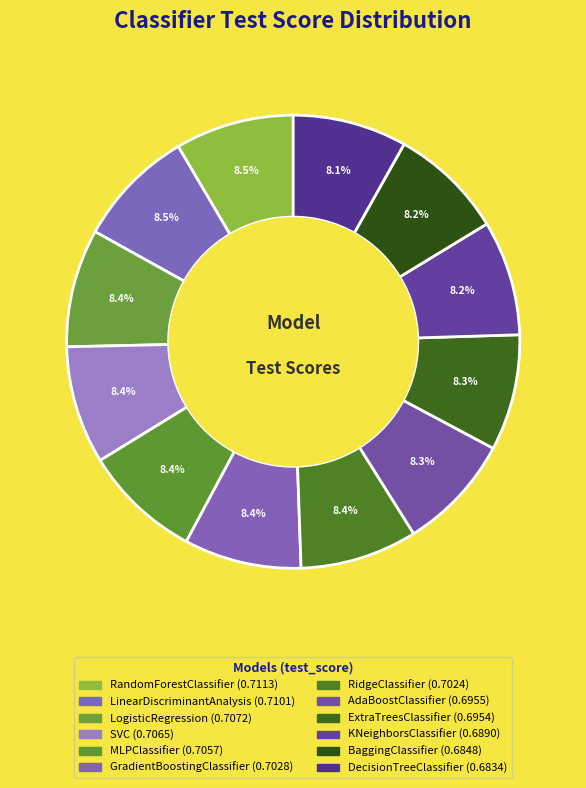

How much of the chart is everything except DecisionTreeClassifier?

91.9%